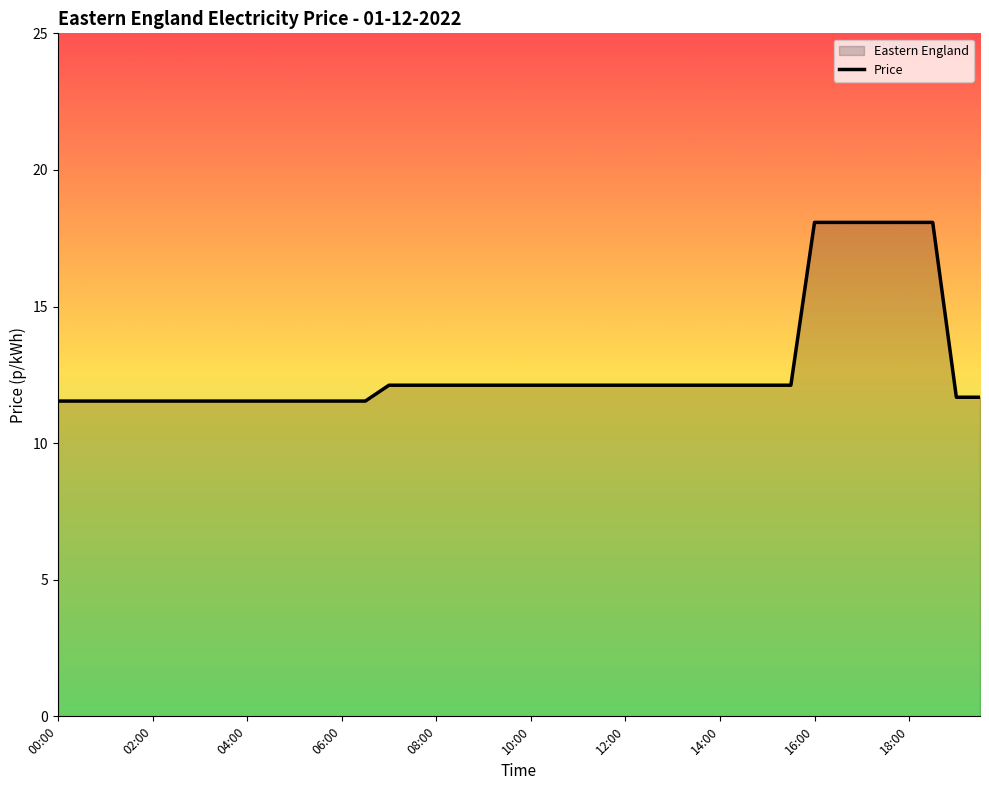

The value at 19 is 12.1. True or false?

True